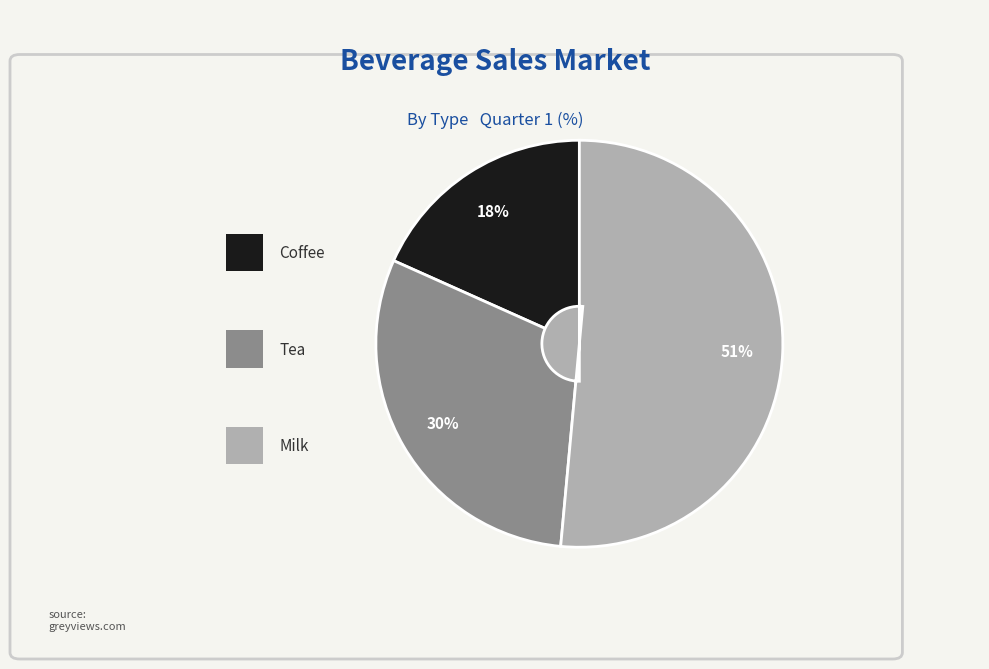

Does any single category account for the majority?

Yes